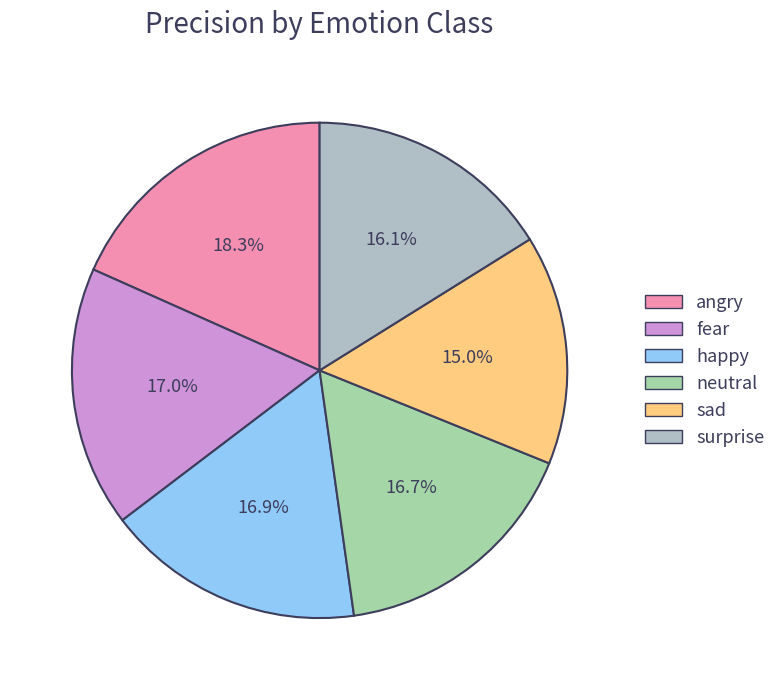

What percentage is the surprise slice, to the nearest percent?

16%